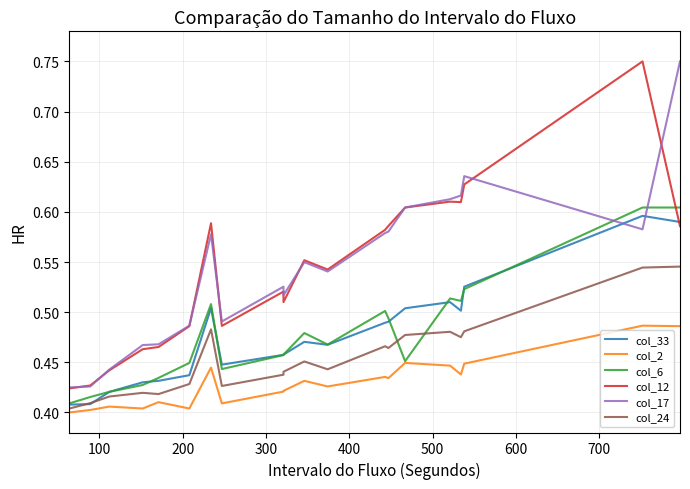

How many col_12 values are between 0 and 1?

20